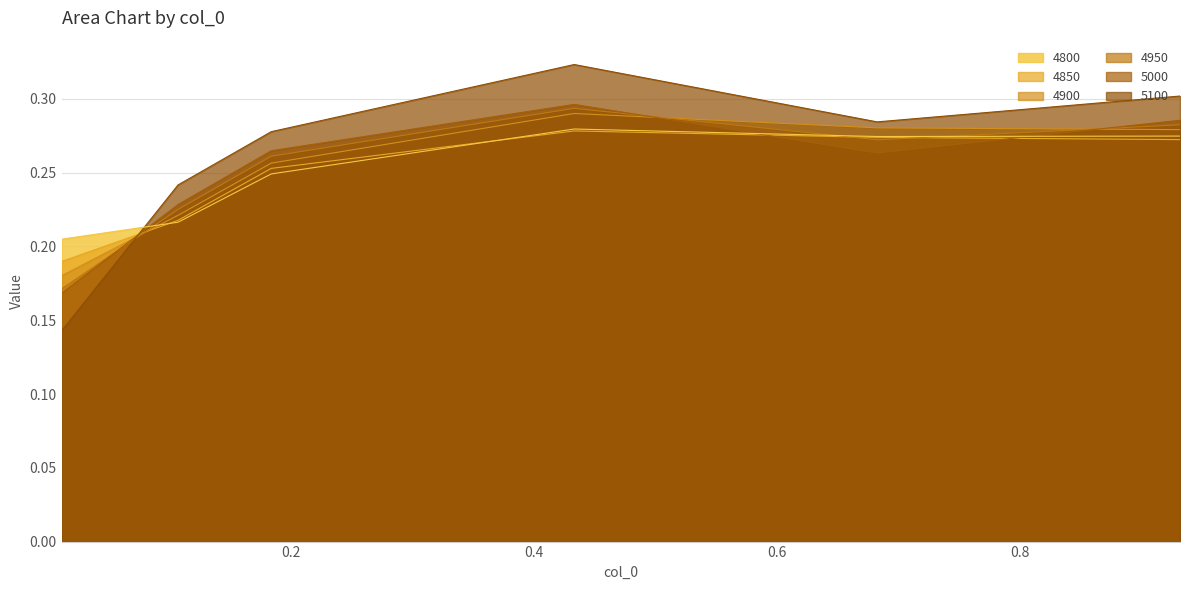

Which series has the largest range (max minus min)?

5100